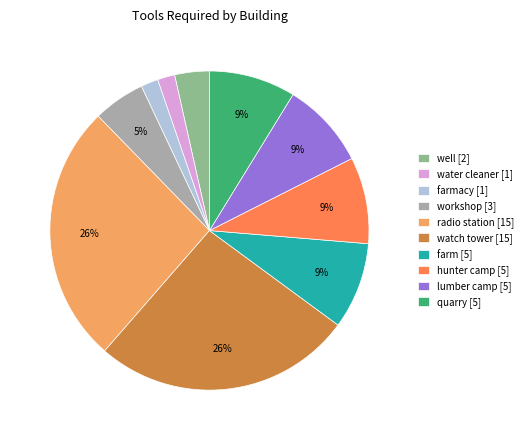

The water cleaner [1] slice represents 2% of the pie. True or false?

True